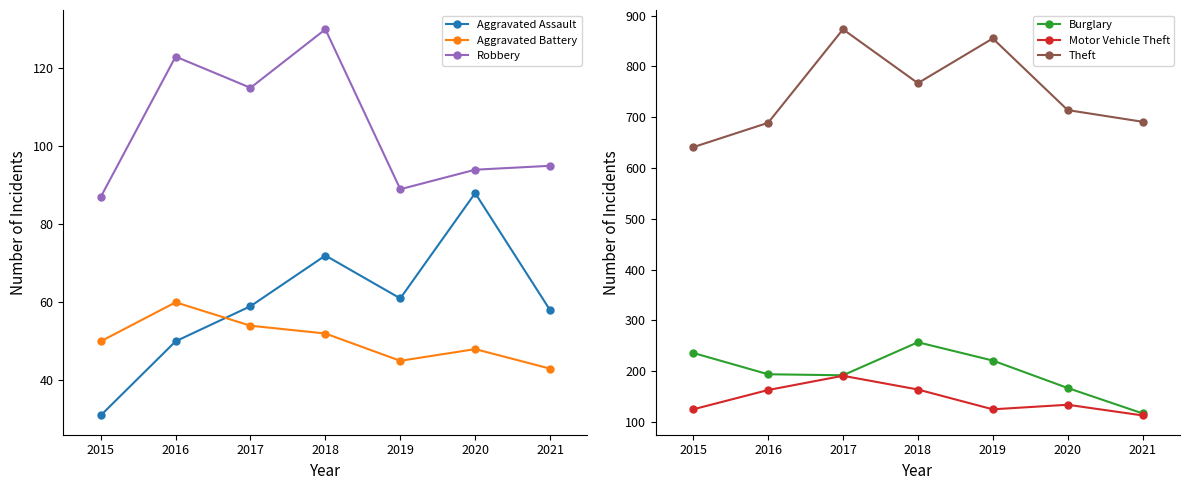

Count the number of categories in the chart.

7